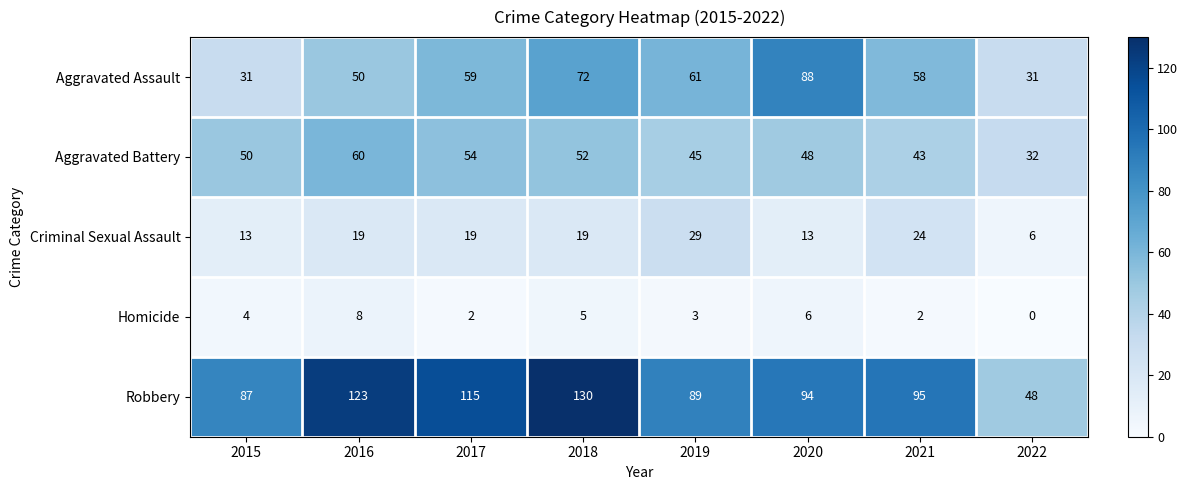

Which series changed the most between 2017 and 2018?

Robbery